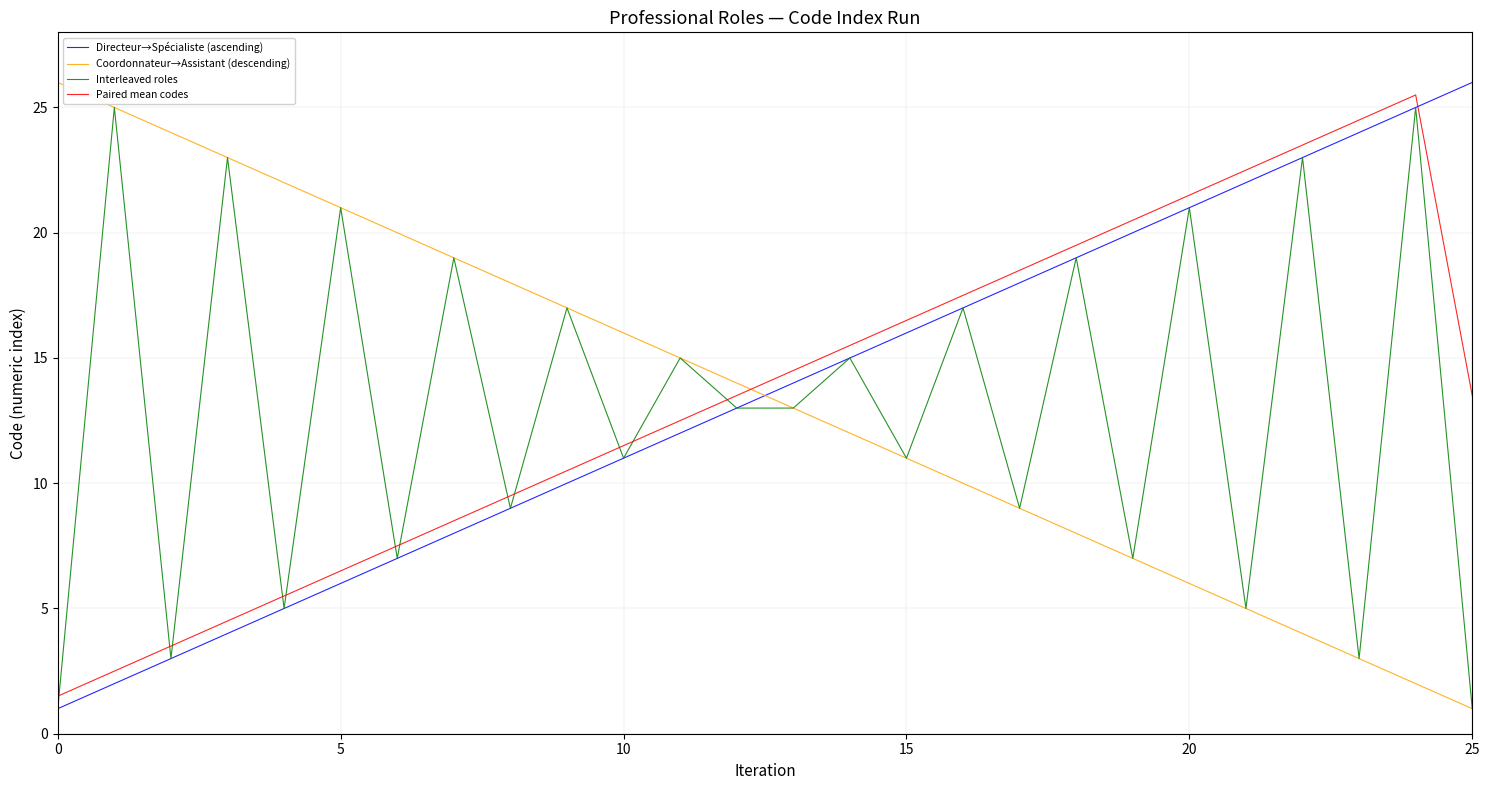

What is the highest value of the Directeur→Spécialiste (ascending) series?

26.0